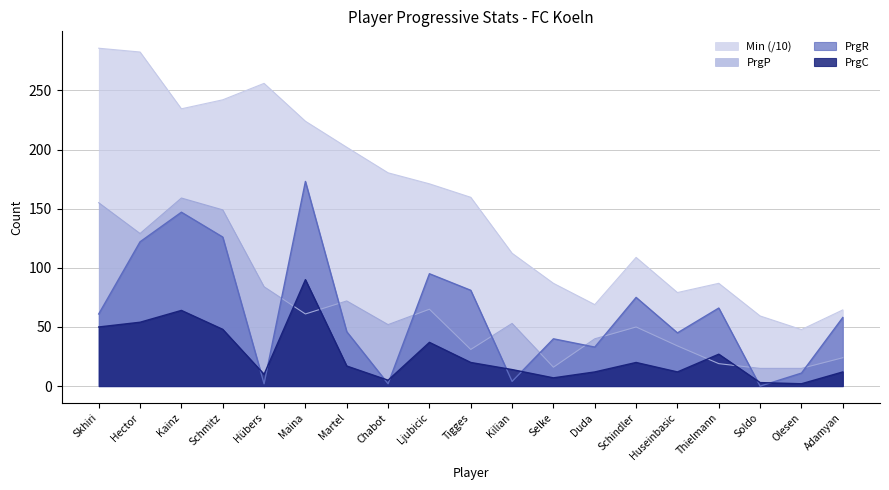

What is the difference between the maximum and minimum values in the PrgC series?

88.0